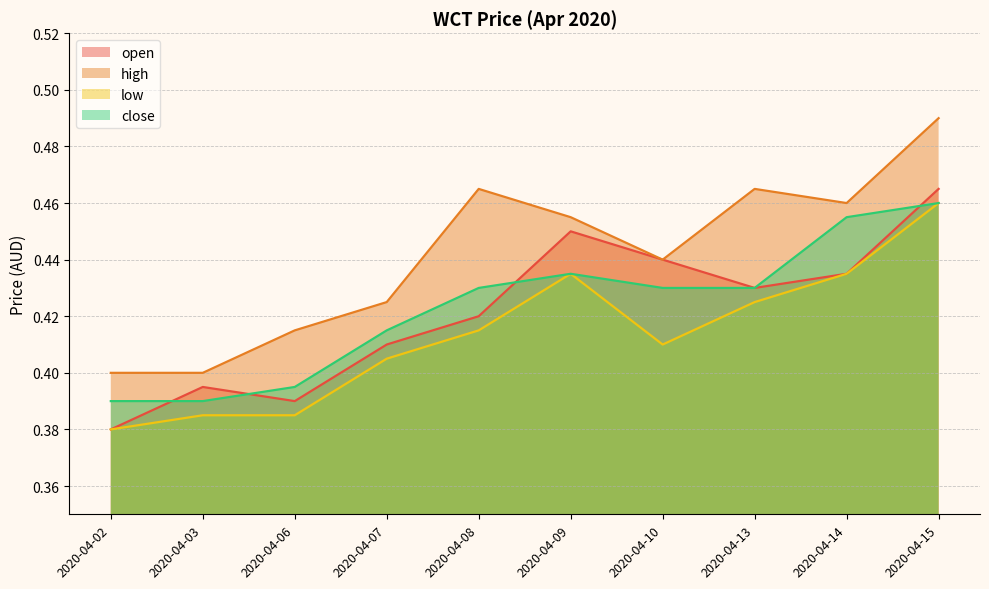

True or false: high and low cross at least once.

False